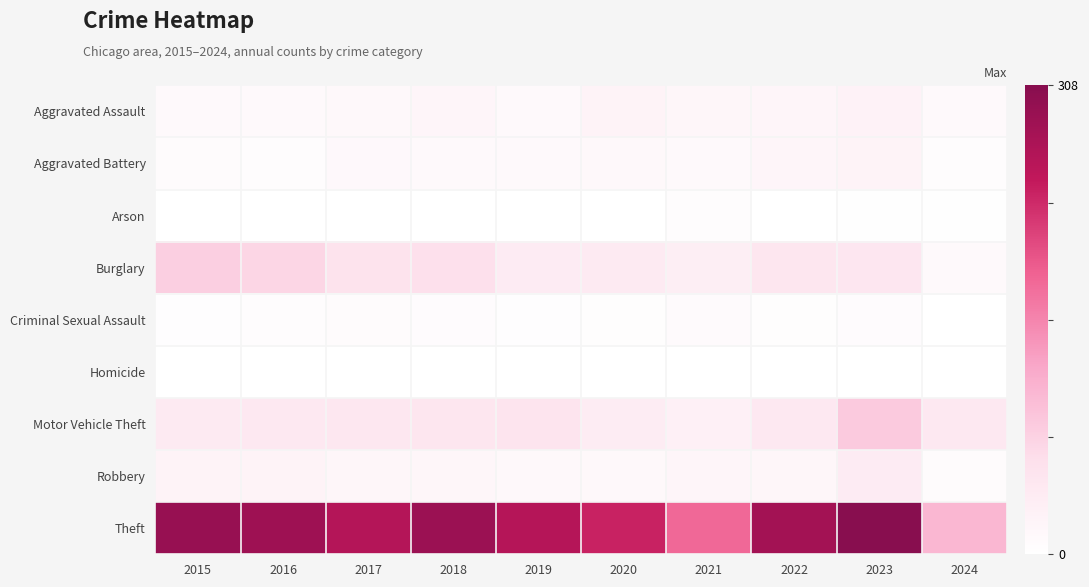

At how many categories does at least one series exceed 213?

8